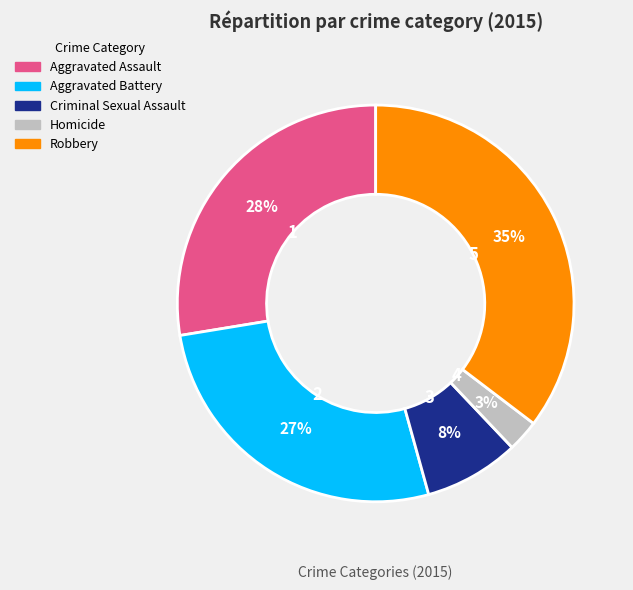

To the nearest percent, what portion does Criminal Sexual Assault represent?

8%